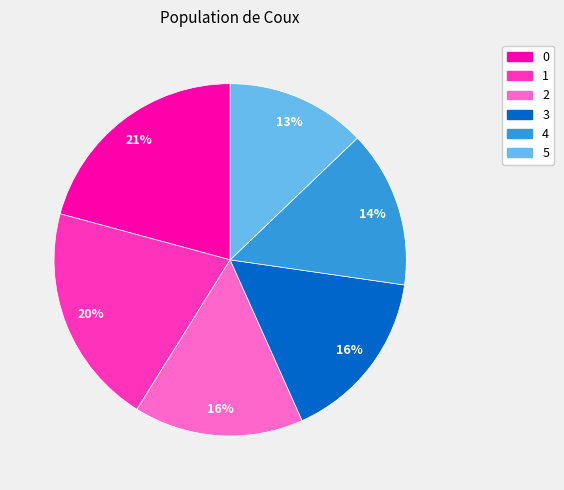

To the nearest percent, what portion does 1 represent?

20%